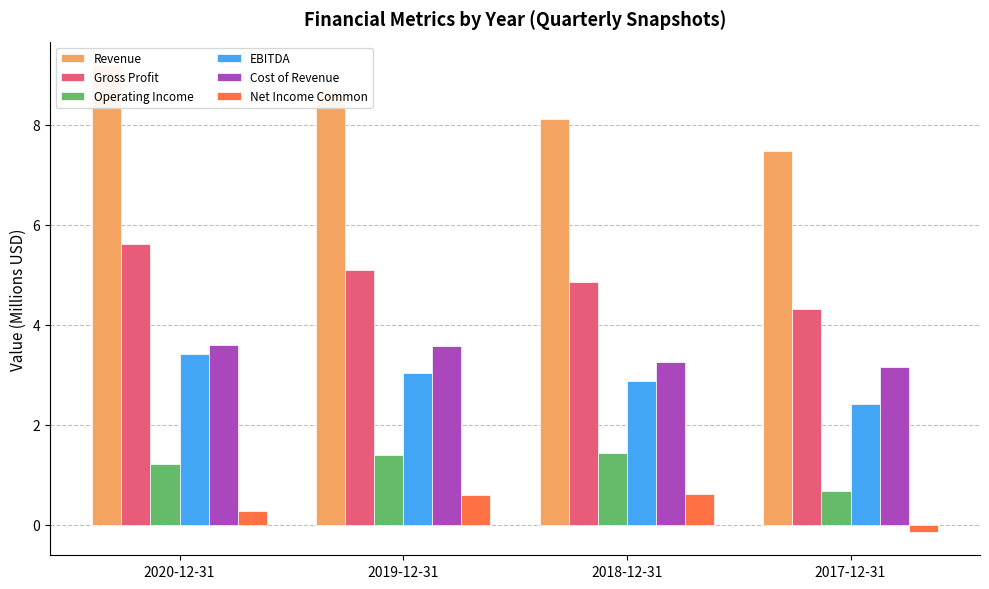

How many series are shown in this chart?

6